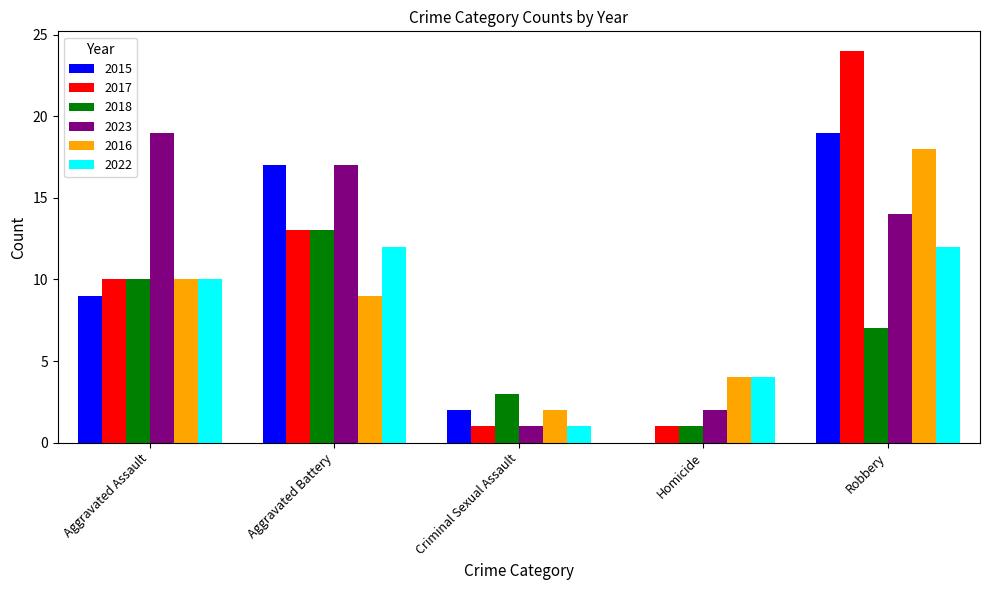

Which series changed the most between Aggravated Assault and Robbery?

2017